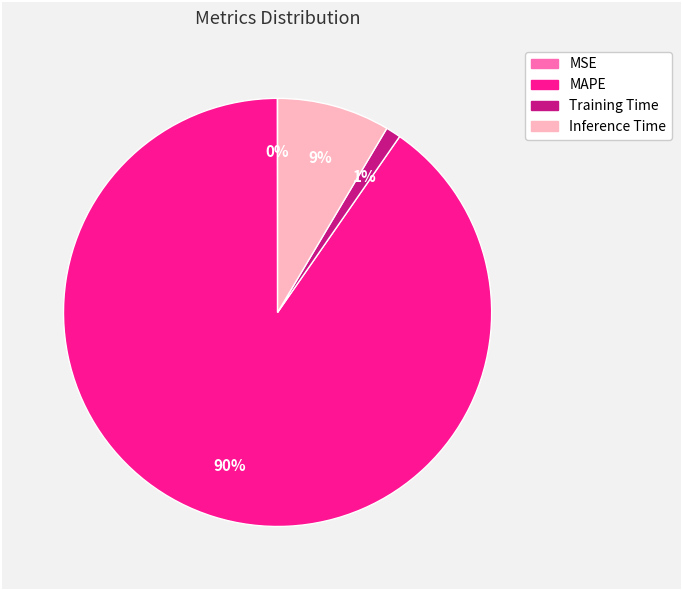

Do Training Time and MAPE together represent more than half of the pie?

Yes